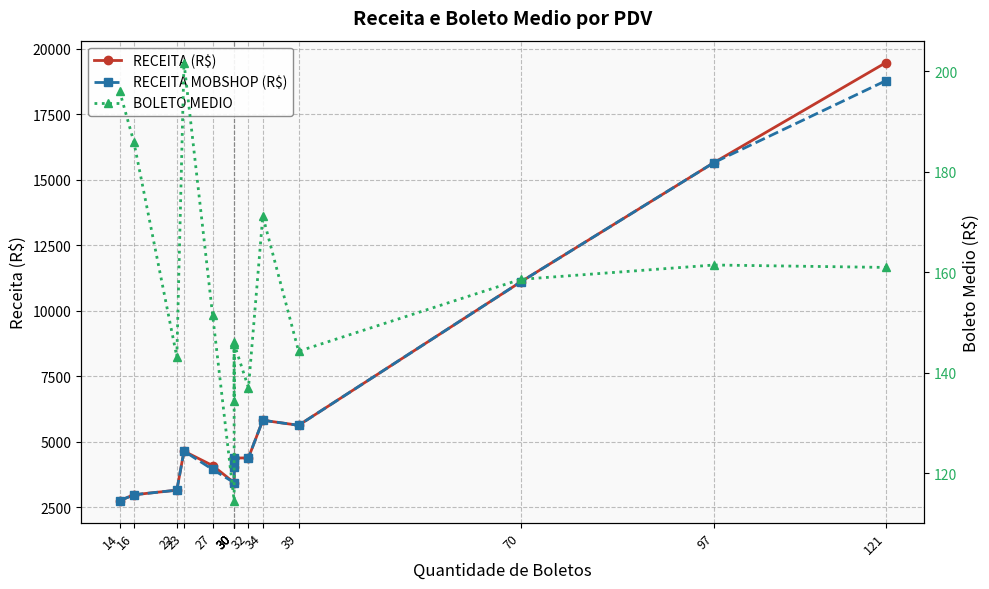

Reading left to right, transcribe all the data shown in this chart.

RECEITA (R$): 14=2745.0	16=2974.5	22=3149.9	23=4639.0	27=4088.5	30=3436.2	30=4381.9	30=4031.3	30=4373.1	32=4384.6	34=5819.5	39=5626.8	70=11100.4	97=15659.1	121=19475.2
RECEITA MOBSHOP (R$): 14=2745.0	16=2974.5	22=3149.9	23=4639.0	27=3940.8	30=3436.2	30=4299.1	30=4031.3	30=4373.1	32=4384.6	34=5819.5	39=5626.8	70=11100.4	97=15659.1	121=18785.4
BOLETO MEDIO: 14=196.1	16=185.9	22=143.2	23=201.7	27=151.4	30=114.5	30=146.1	30=134.4	30=145.8	32=137.0	34=171.2	39=144.3	70=158.6	97=161.4	121=161.0